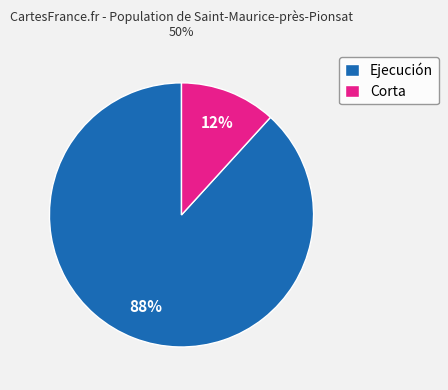

Which slice is the largest?

Ejecución